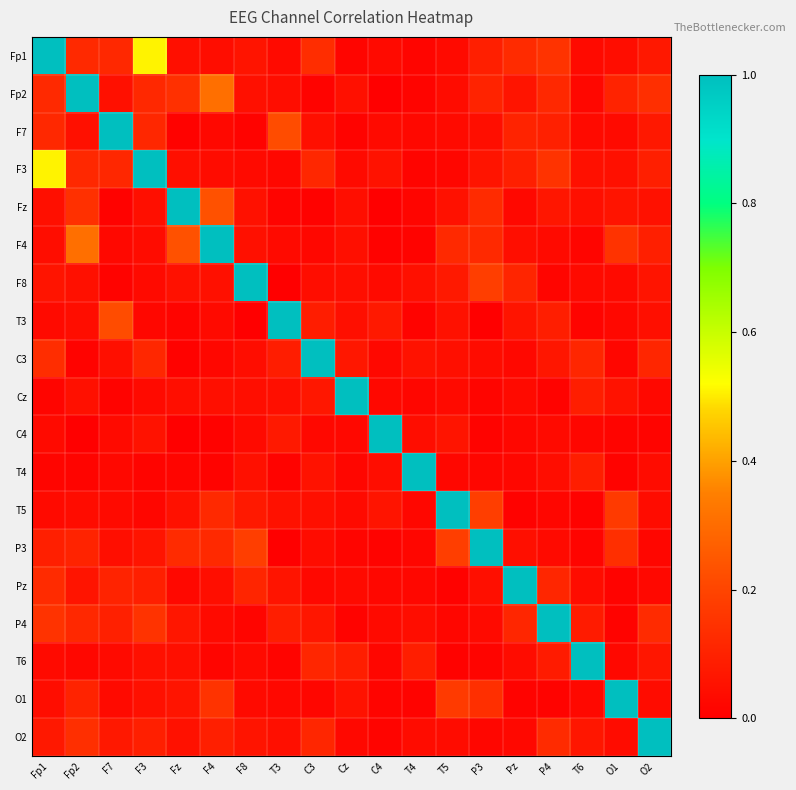

Between P3 and T5, which is larger?

P3